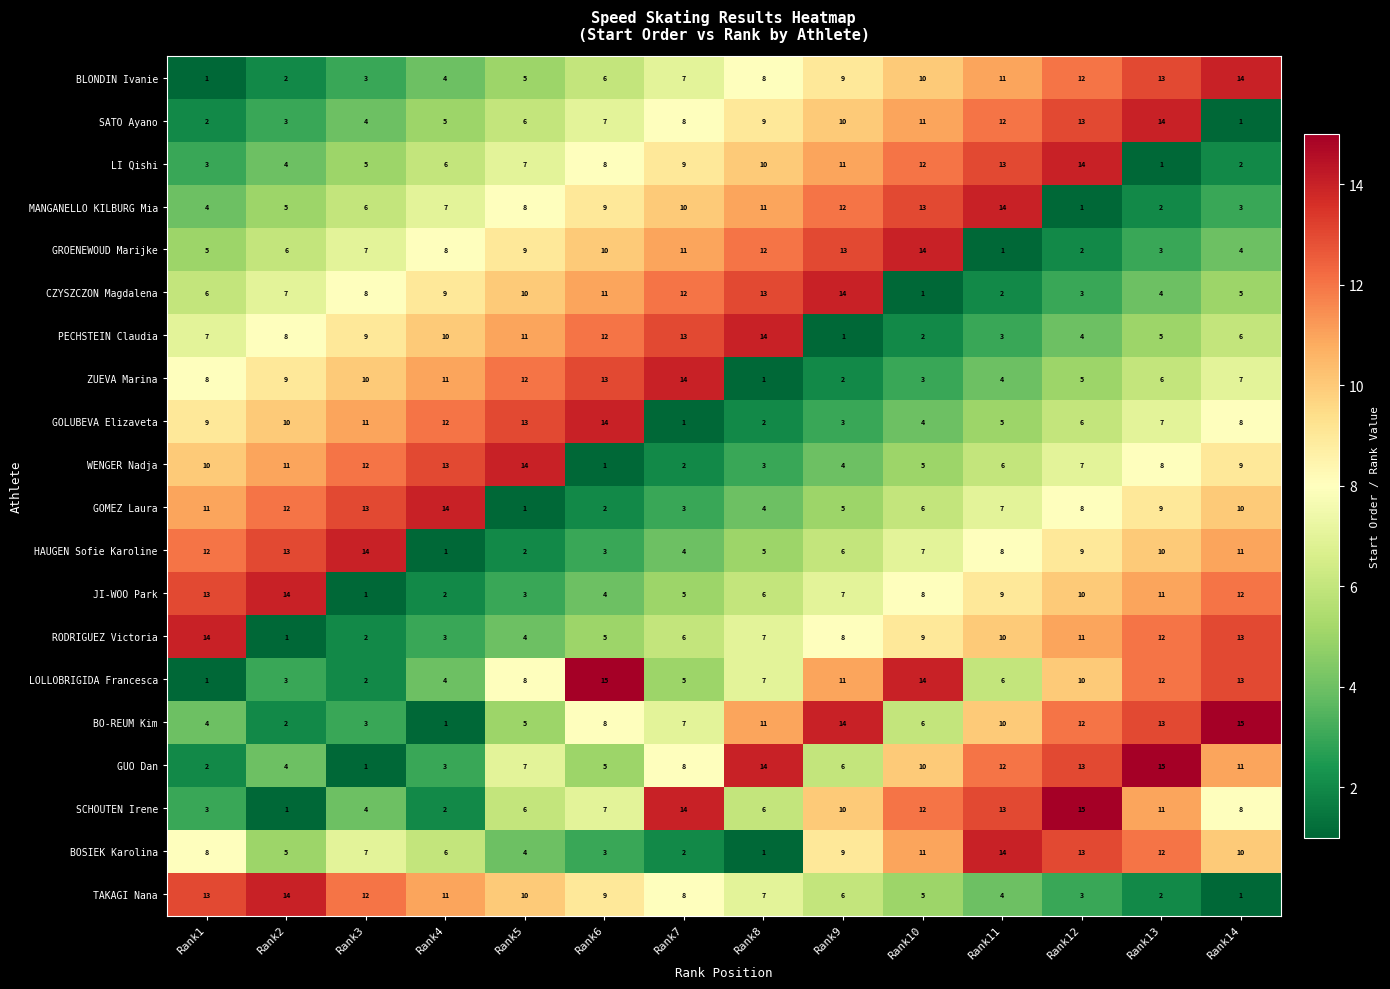

At which category is the sum across all series the highest?

Rank12